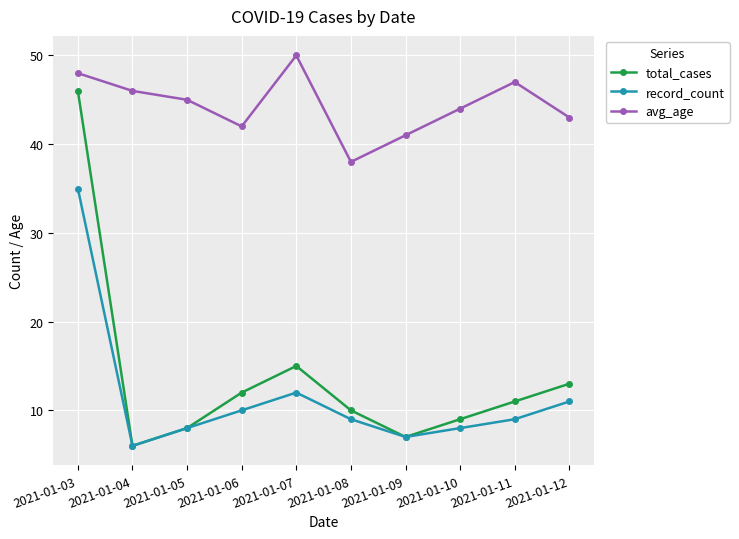

List the labels in order of avg_age value, smallest first.

2021-01-08, 2021-01-09, 2021-01-06, 2021-01-12, 2021-01-10, 2021-01-05, 2021-01-04, 2021-01-11, 2021-01-03, 2021-01-07